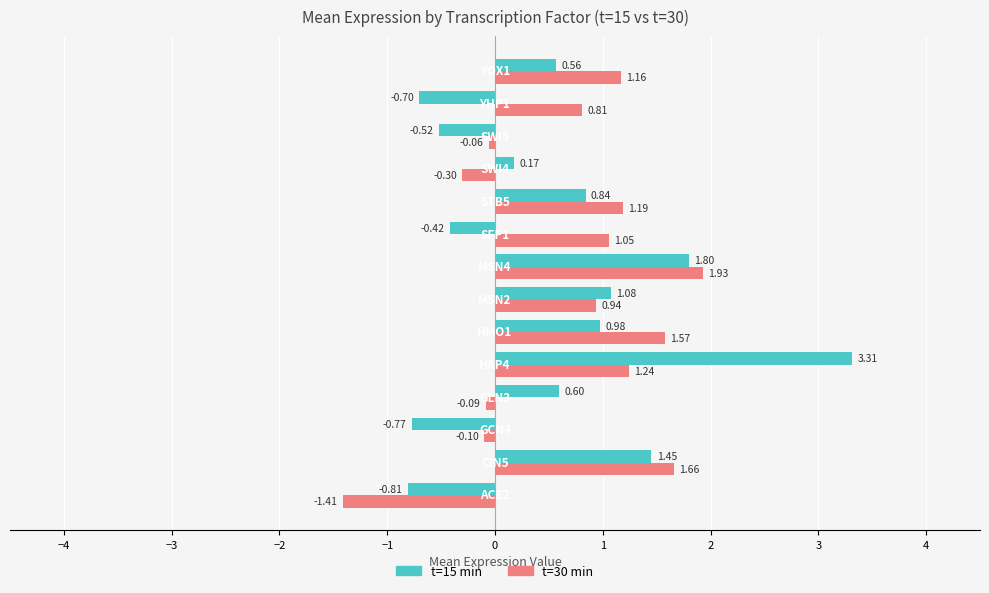

List the series in order of their overall mean, lowest first.

t=15 min, t=30 min